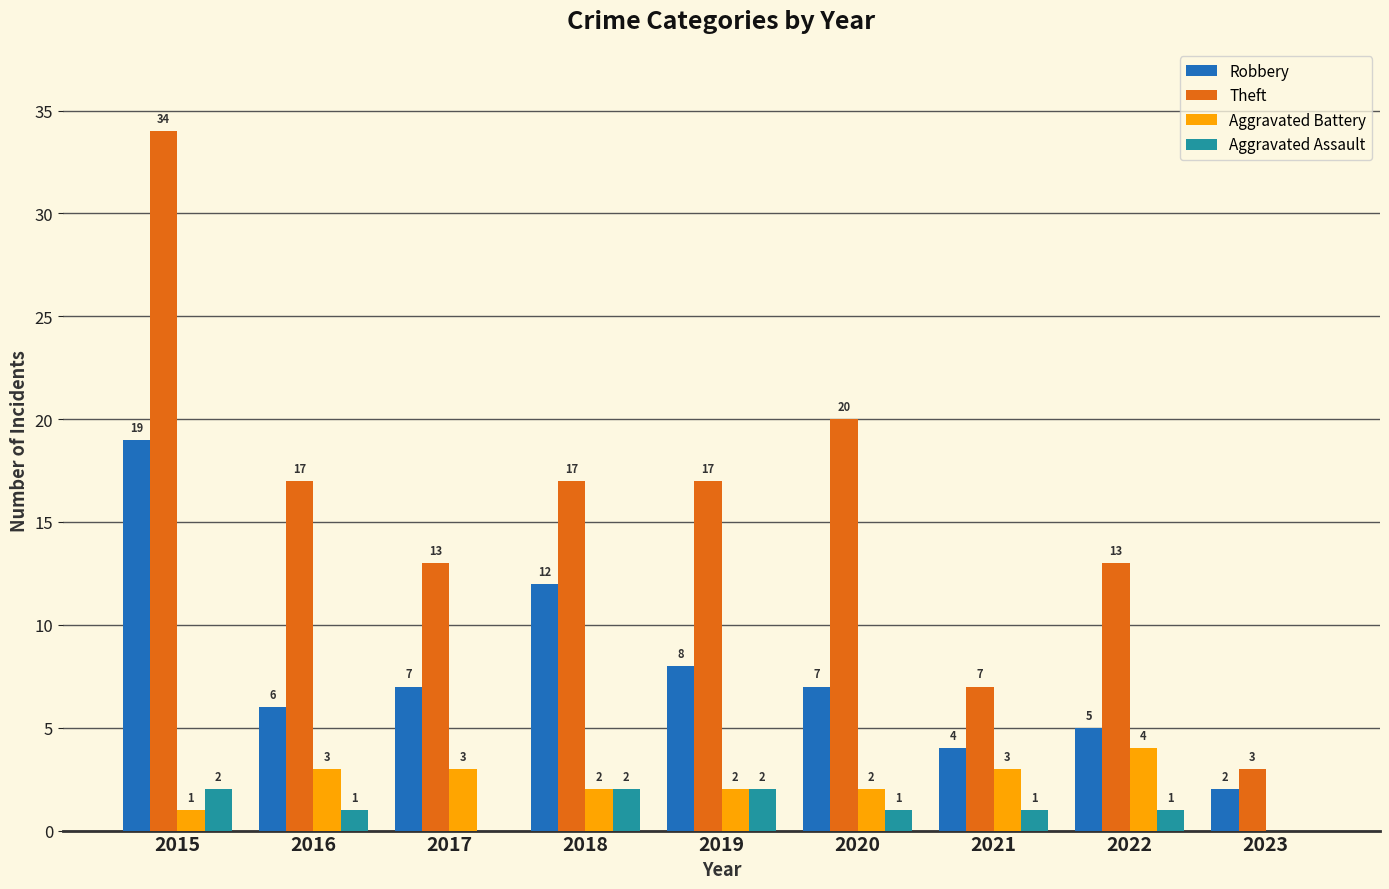

How many distinct data groups are displayed?

4